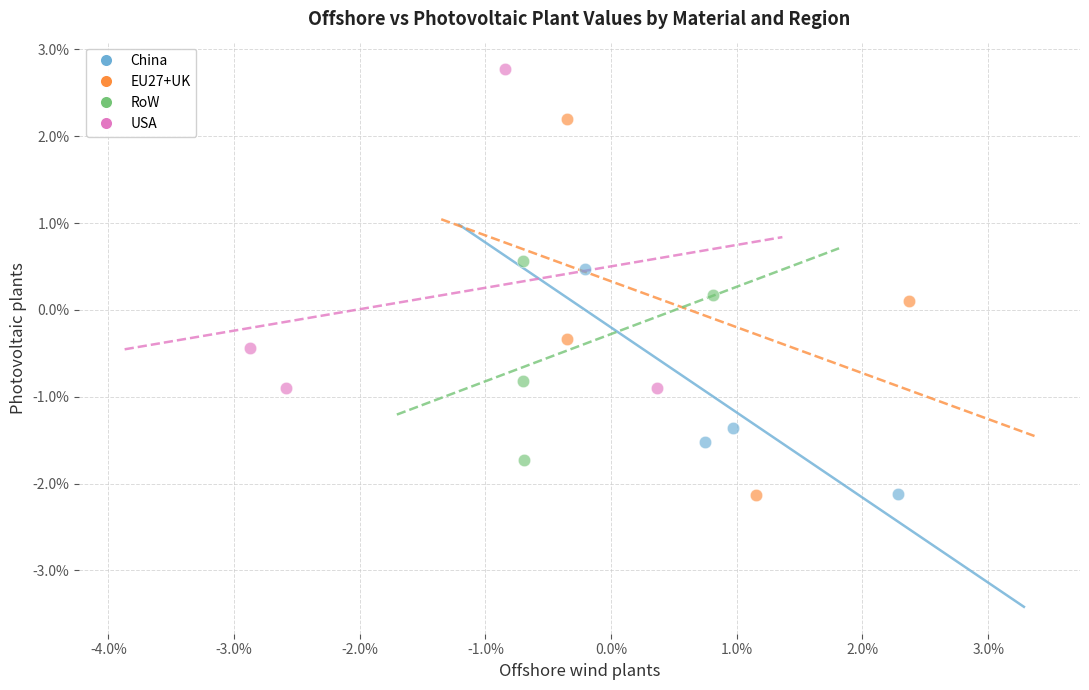

What are all the series names shown in the legend?

China, EU27+UK, RoW, USA